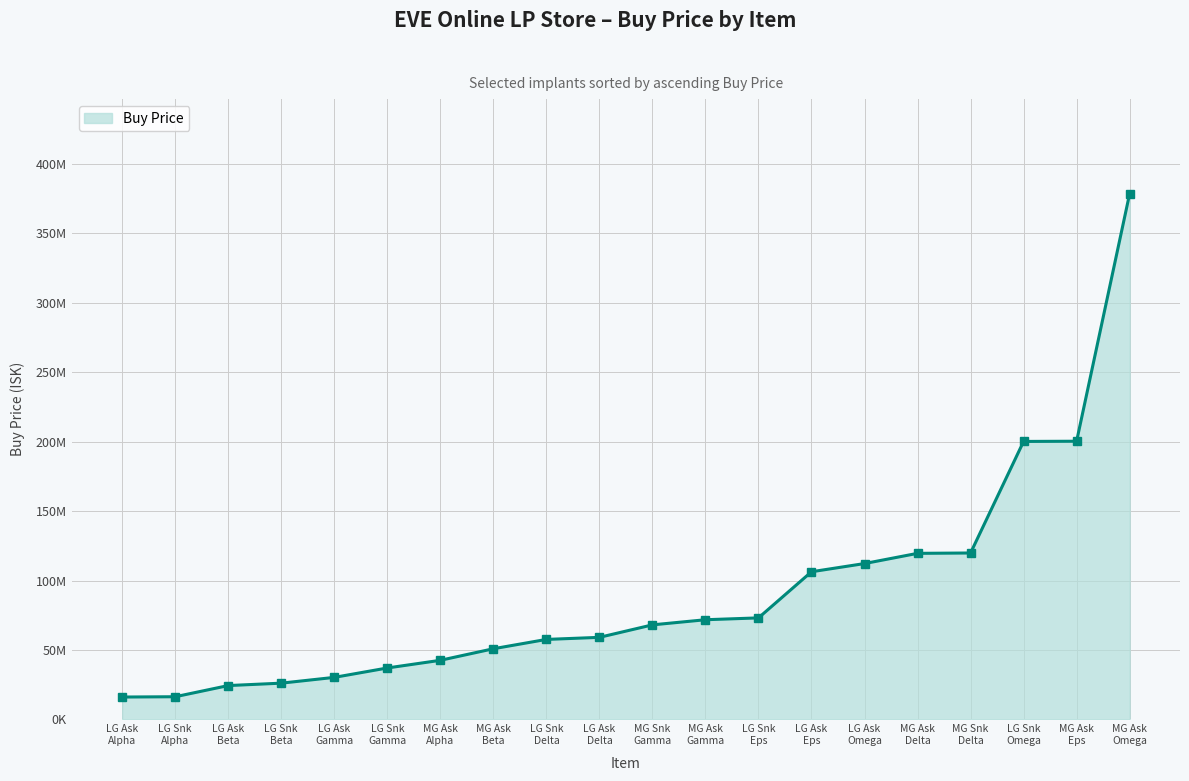

Does the chart have visible grid lines?

Yes